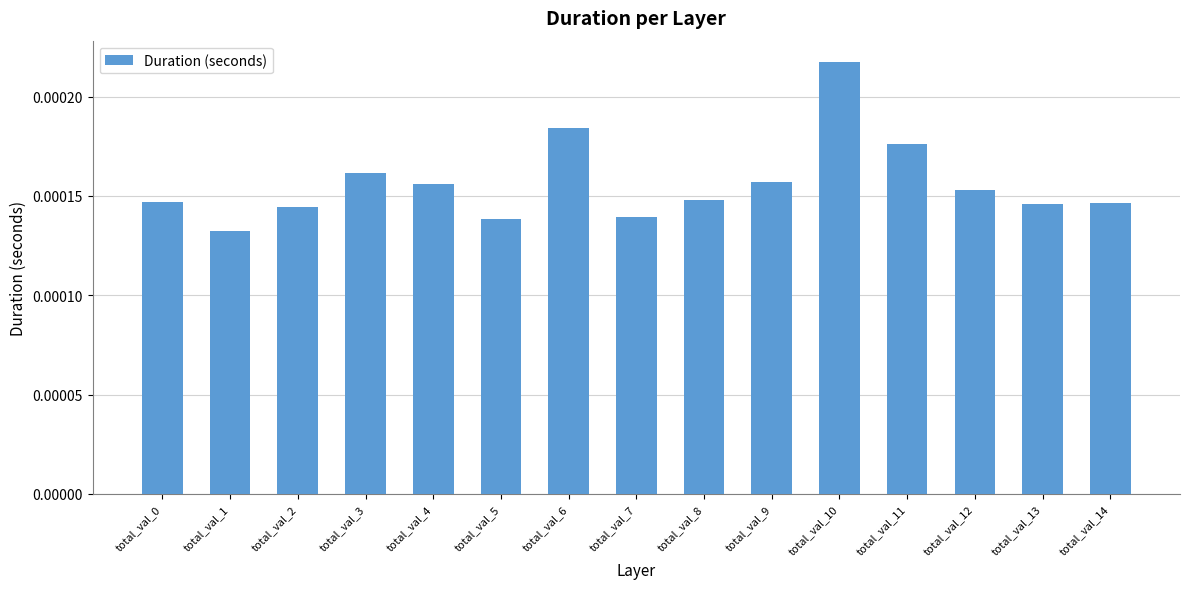

Which category has the highest value across all series?

total_val_10